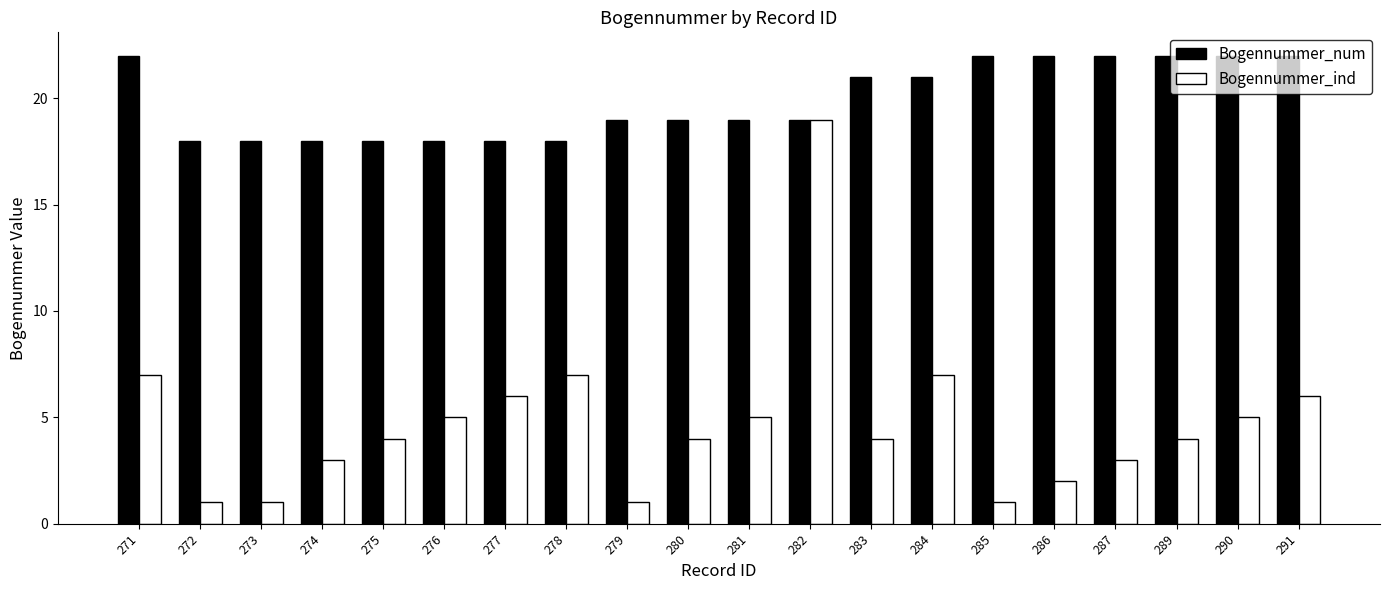

At how many categories does at least one series exceed 6?

20